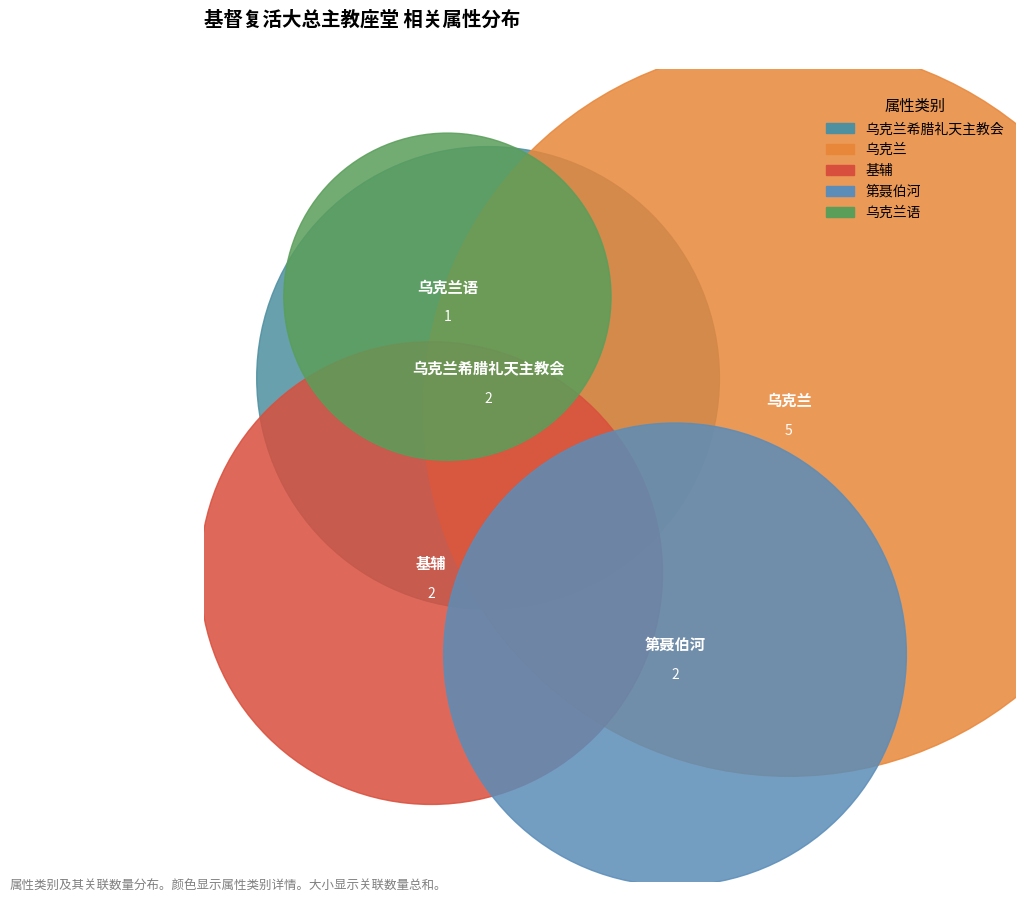

Which slice is the largest?

乌克兰